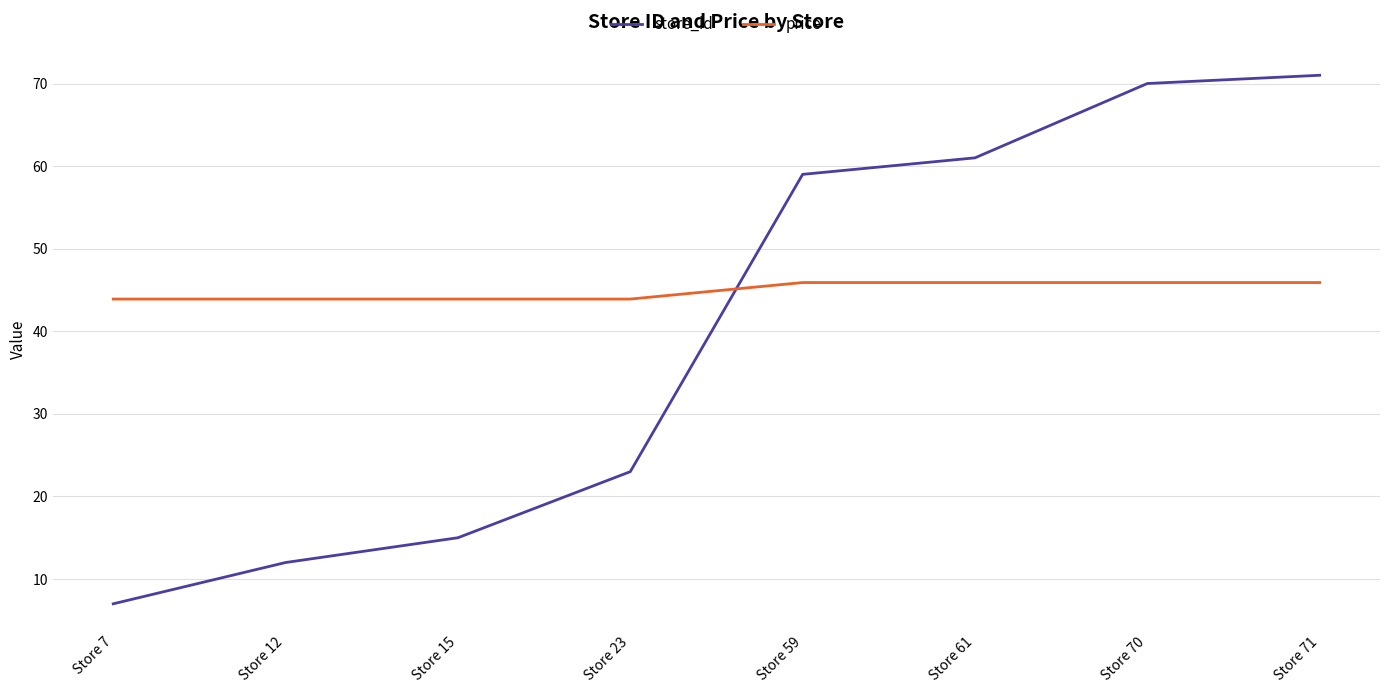

What are all the series names shown in the legend?

store_id, price